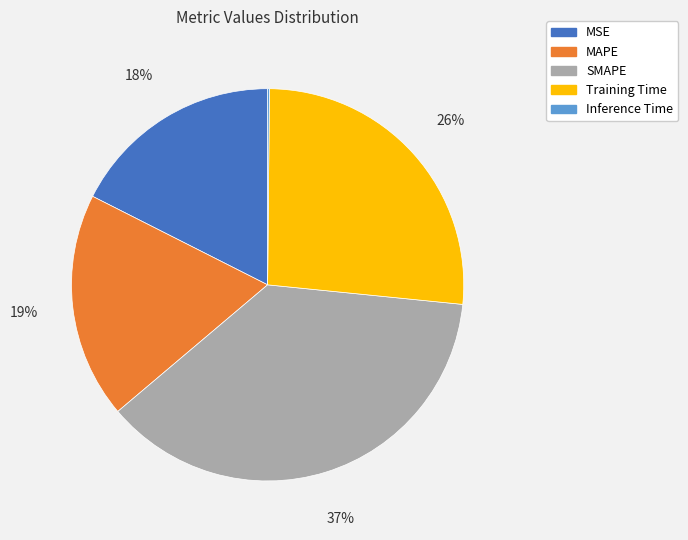

True or false: MAPE accounts for 6% of the total.

False